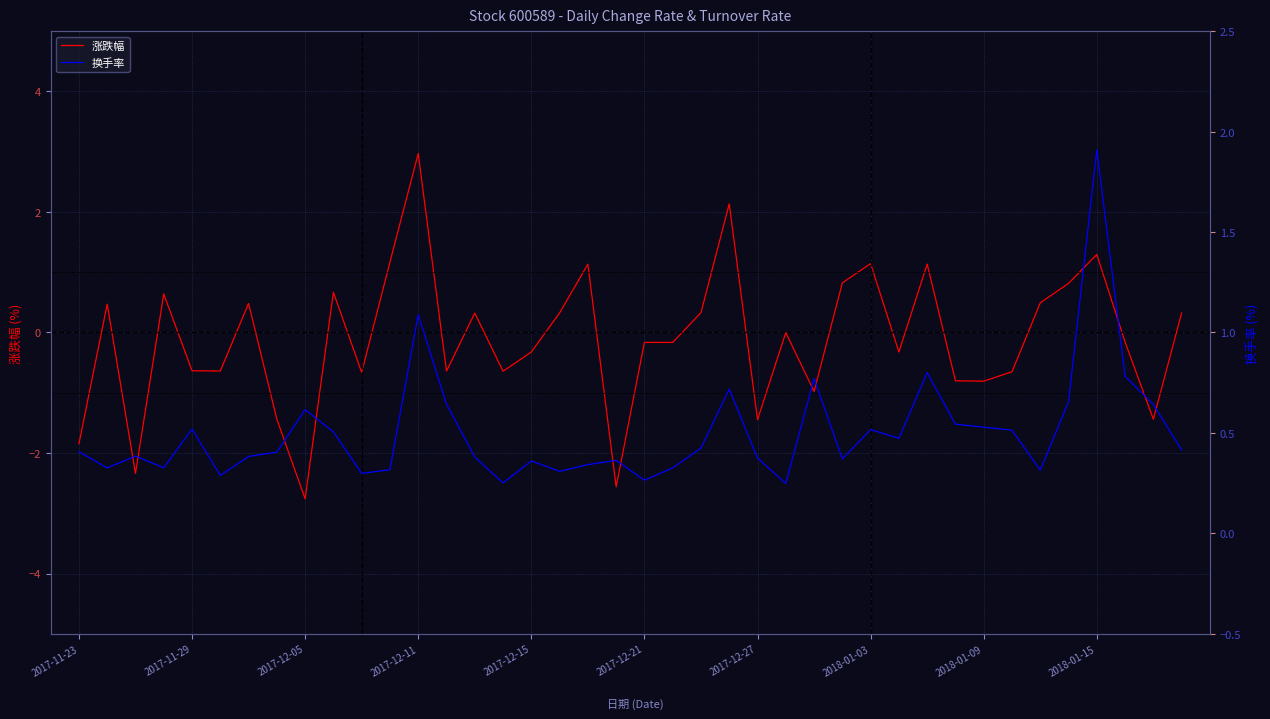

True or false: 涨跌幅 has a value of -0.5 at 2018-01-03.

False